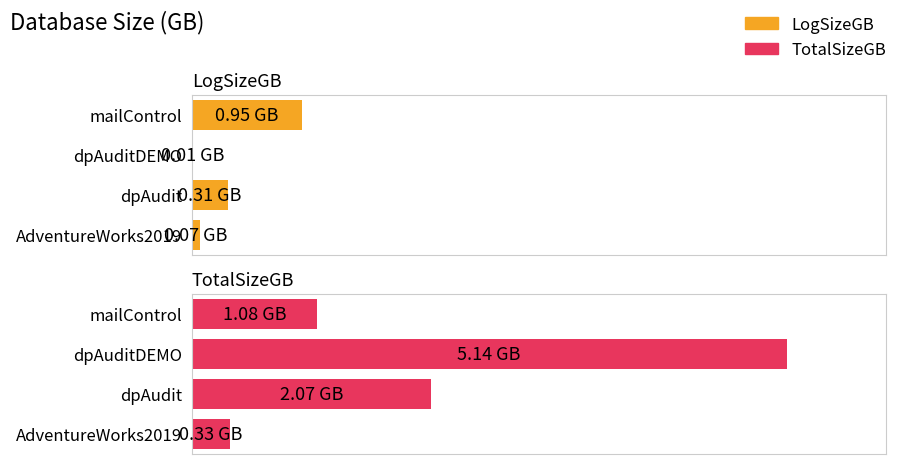

What is the maximum value for LogSizeGB?

0.9